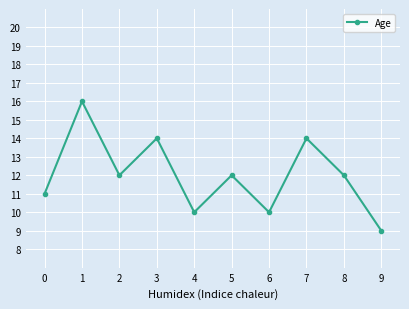

Reading left to right, extract all data points from this chart.

0=11	1=16	2=12	3=14	4=10	5=12	6=10	7=14	8=12	9=9